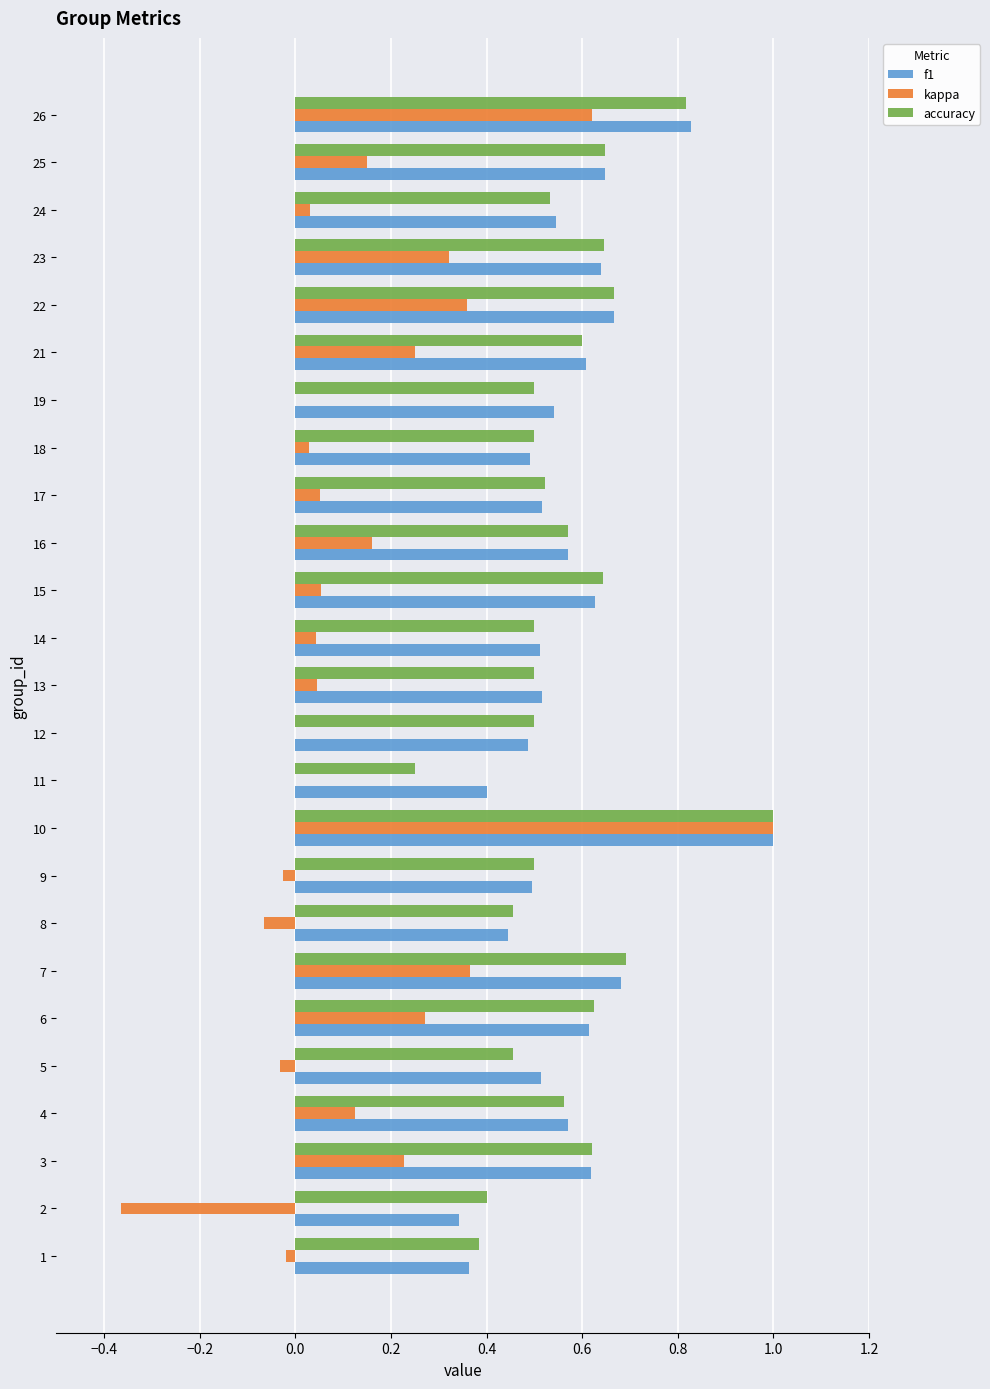

At which category is the sum across all series the highest?

10